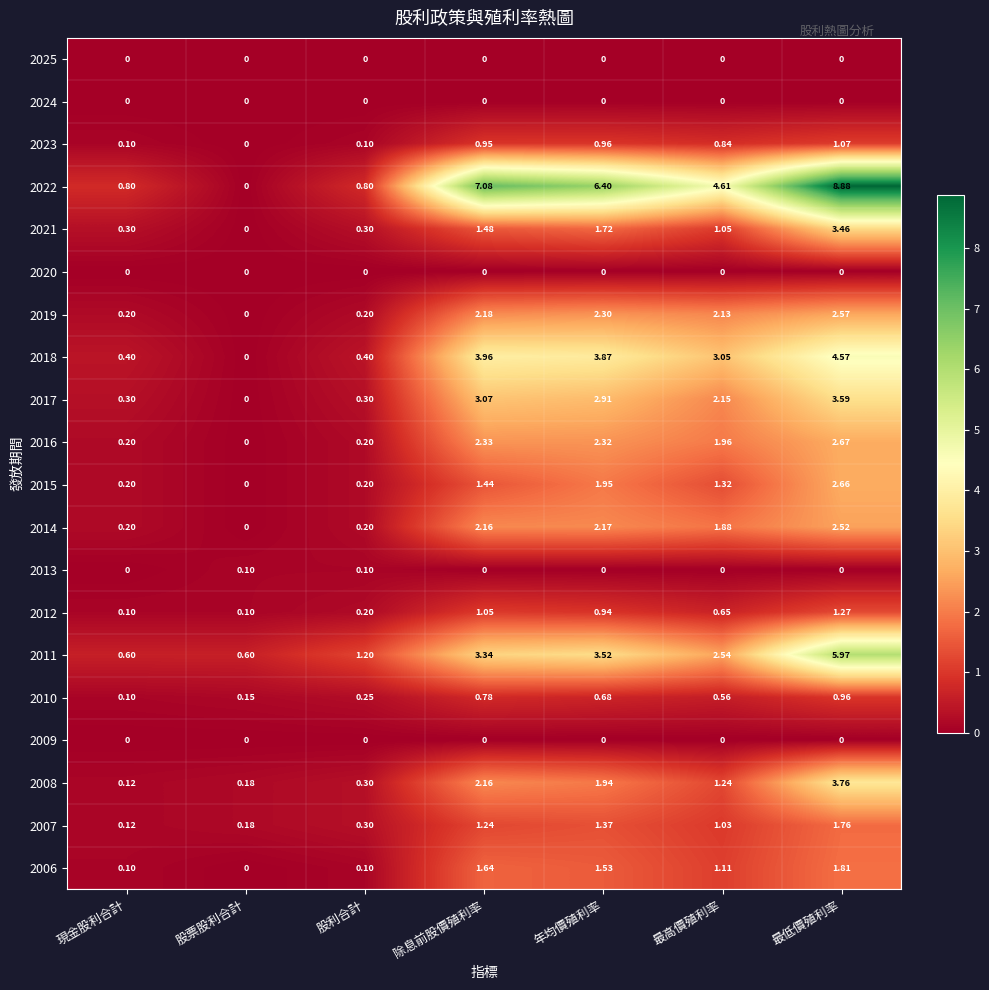

Which category has the highest value in the 2006 series?

最低價殖利率